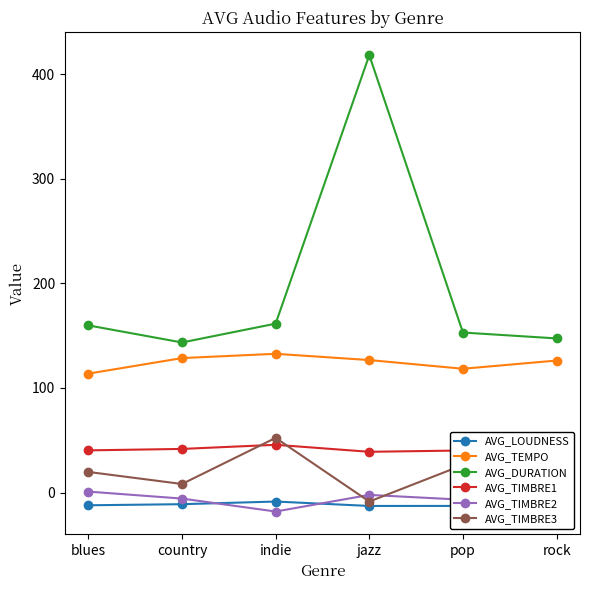

How many series are shown in this chart?

6